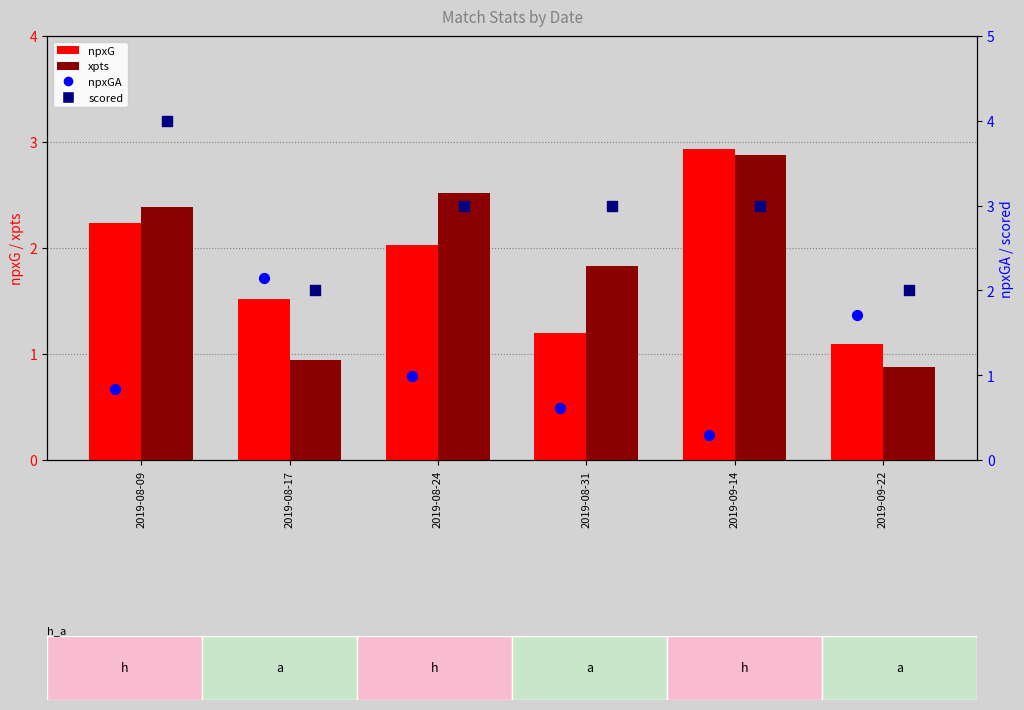

Which series has the largest Y range (max minus min)?

xpts